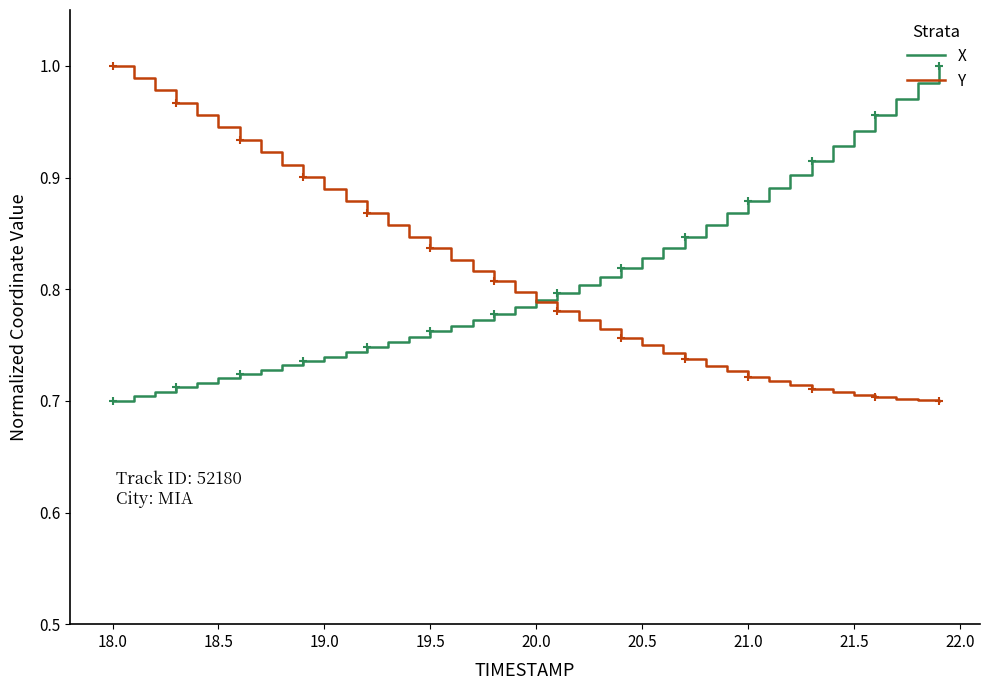

What is the highest value of the Y series?

1.0